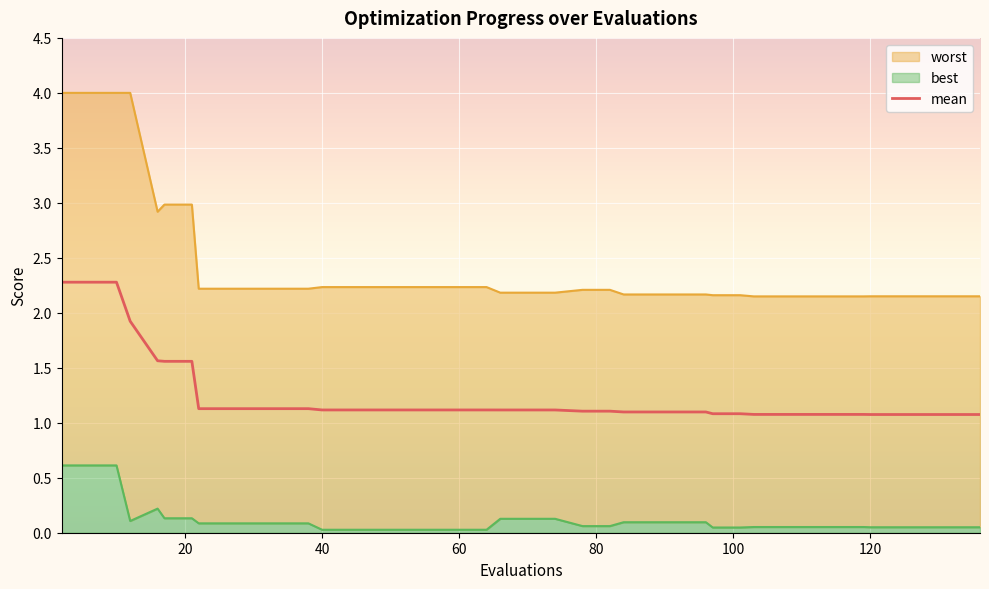

What is the sum of all values?

49.8